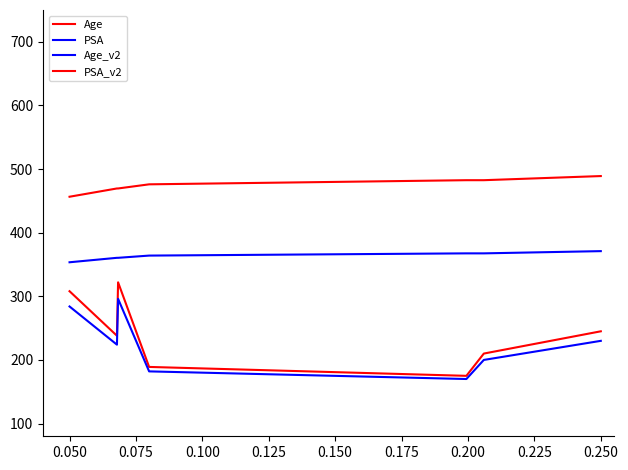

Does the chart display data point markers on the line(s)?

No